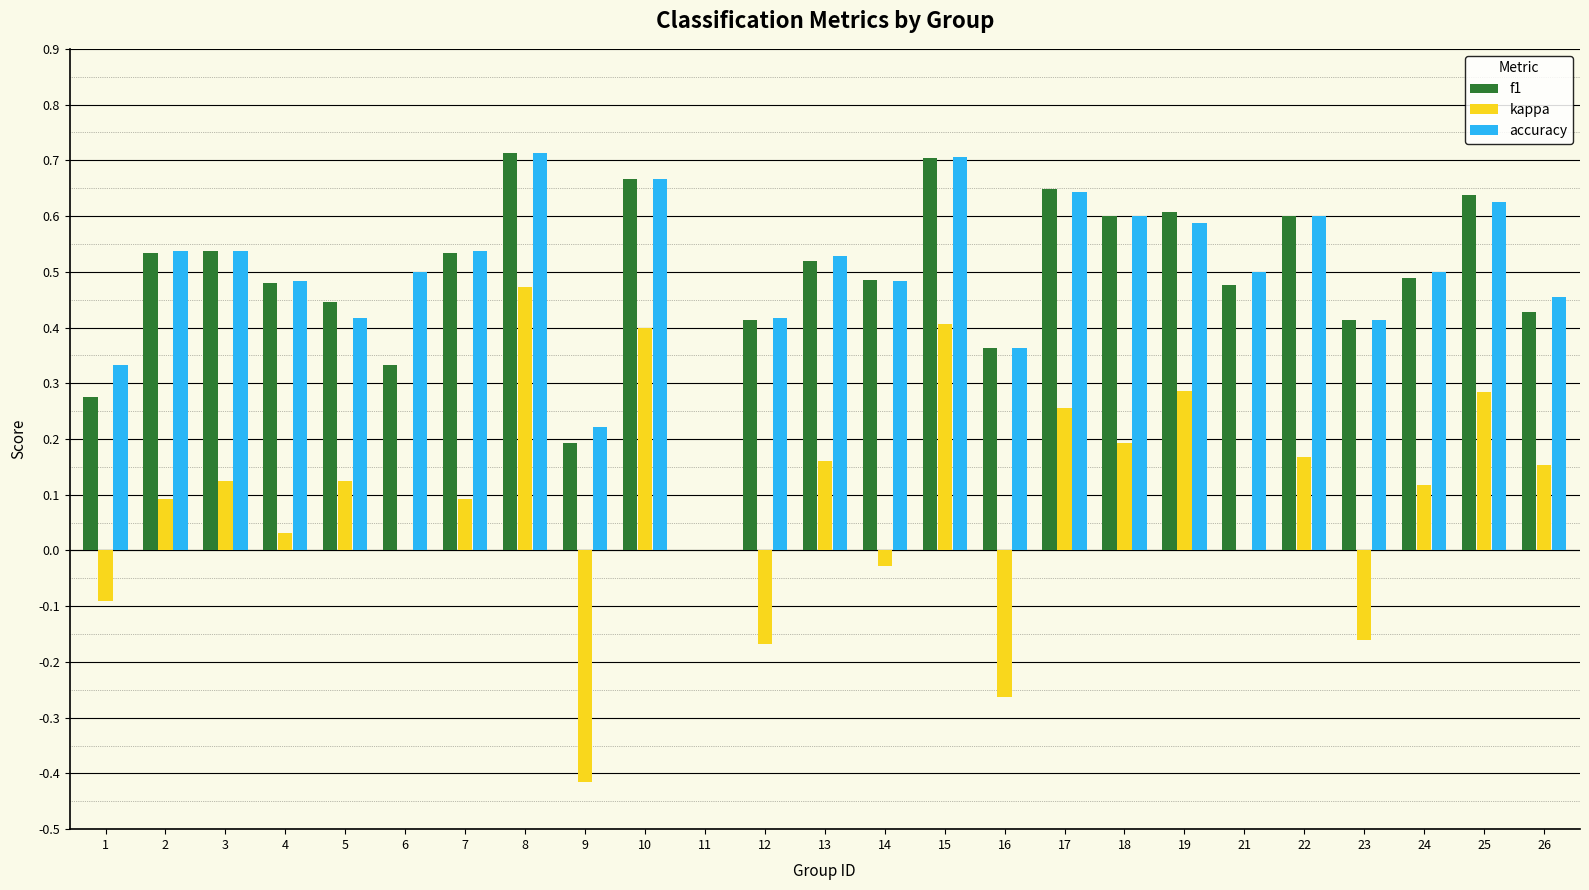

What is the sum of all accuracy values?

12.4